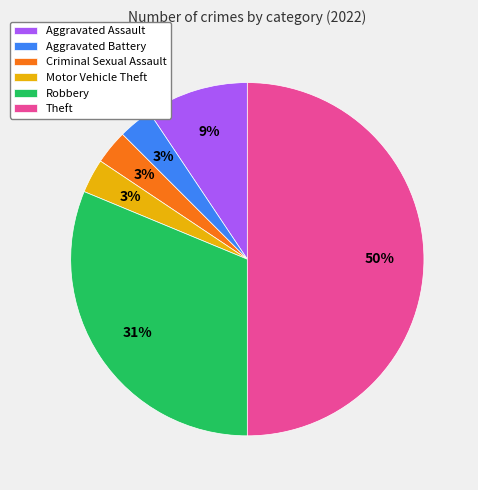

To the nearest percent, what is the average slice percentage?

17%